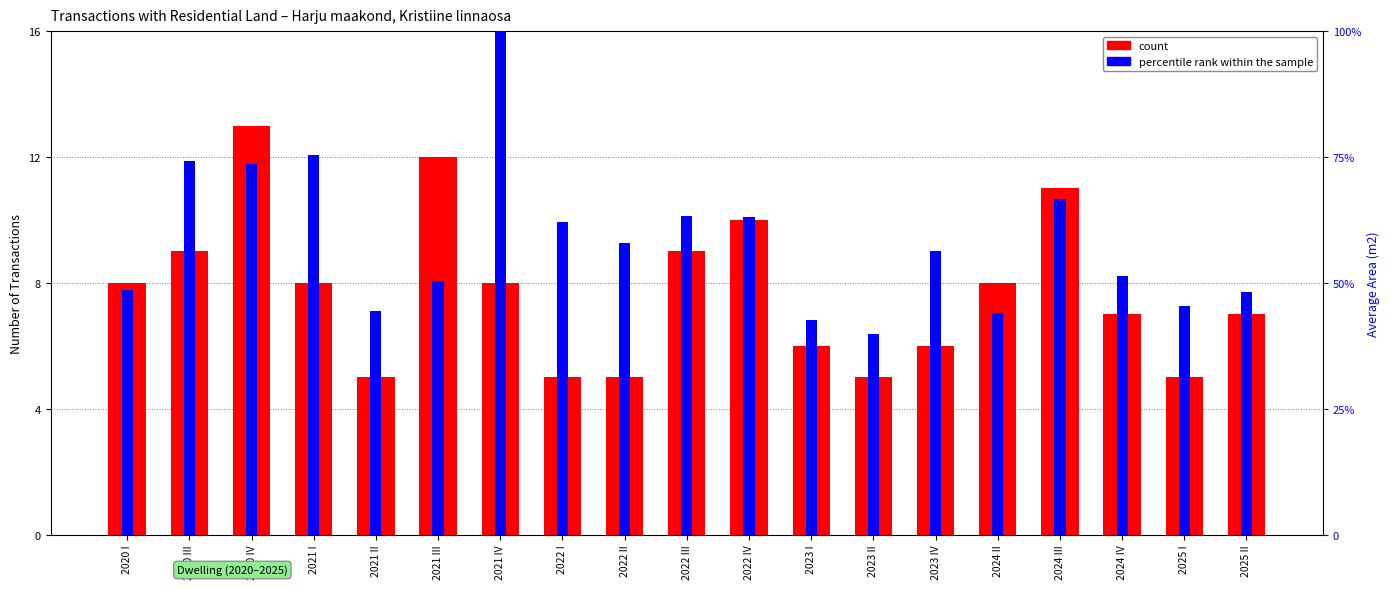

What position from the right is 2023 I?

8